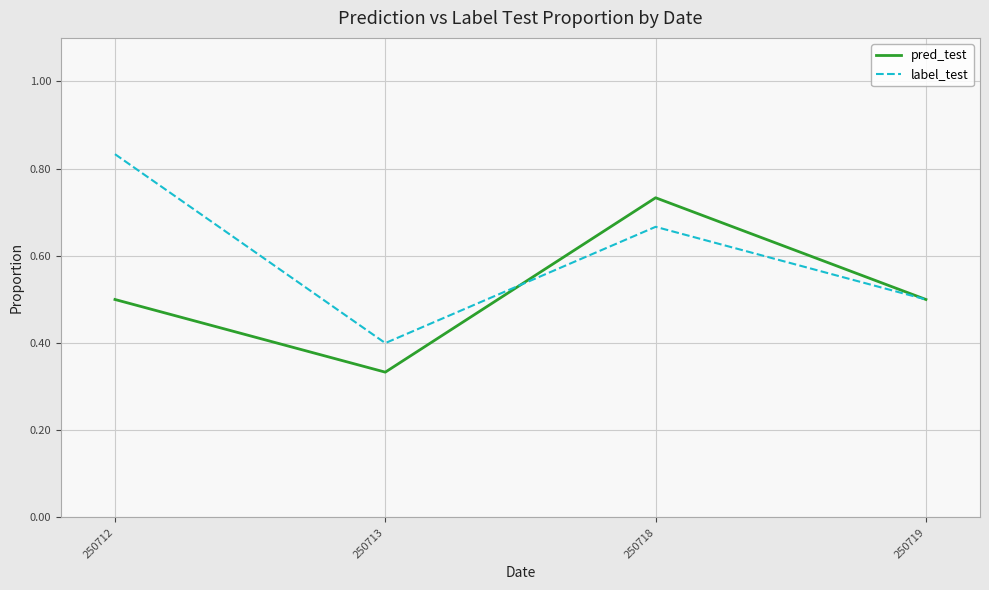

Where is label_test nearest to the value 0?

250713